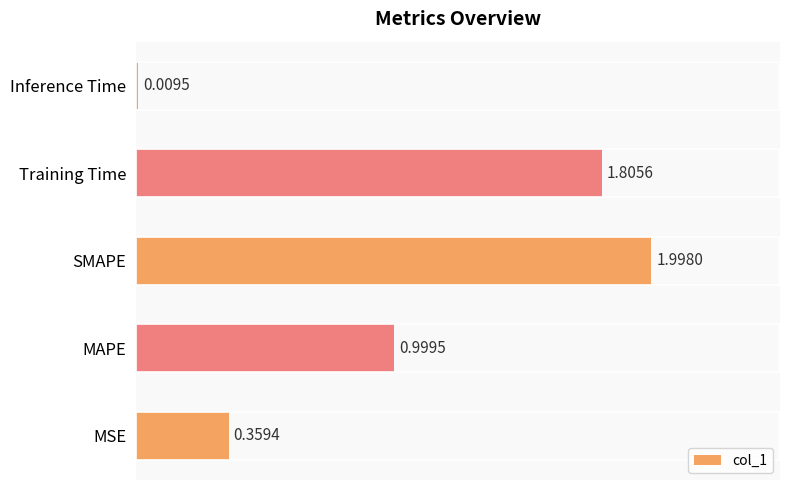

Rank the categories by value from lowest to highest.

Inference Time, MSE, MAPE, Training Time, SMAPE